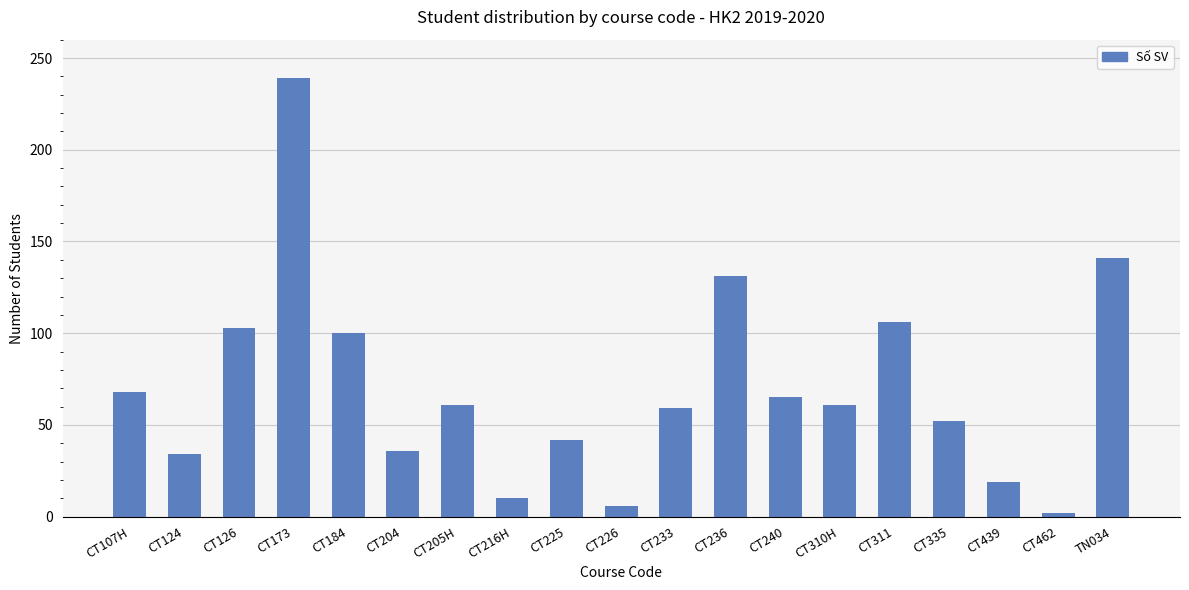

Reading right to left, extract all data points from this chart.

TN034=141	CT462=2	CT439=19	CT335=52	CT311=106	CT310H=61	CT240=65	CT236=131	CT233=59	CT226=6	CT225=42	CT216H=10	CT205H=61	CT204=36	CT184=100	CT173=239	CT126=103	CT124=34	CT107H=68